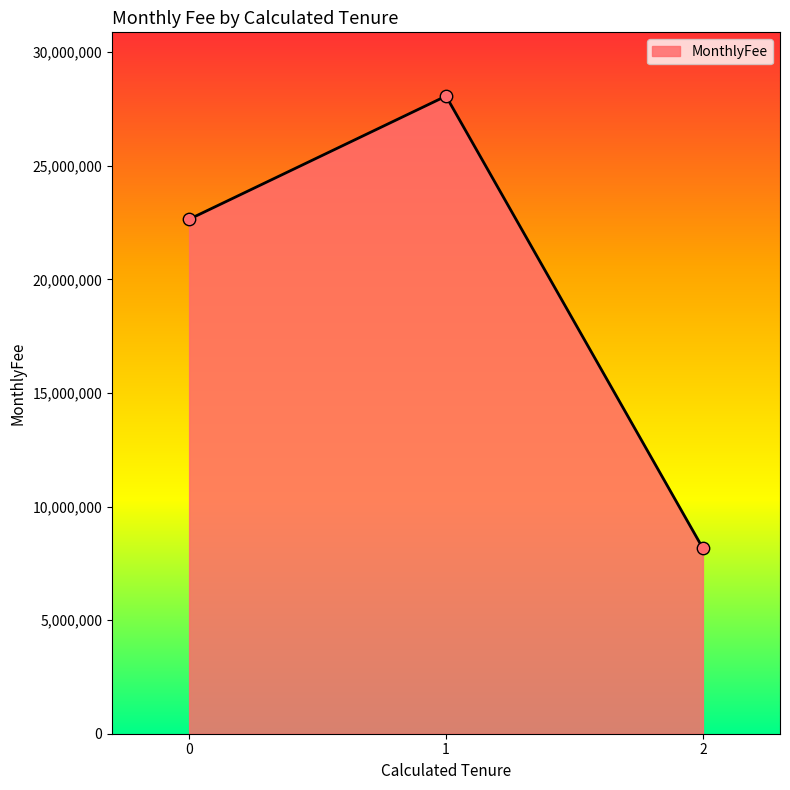

What is the ratio of the value at 2 to the value at 1?

0.3